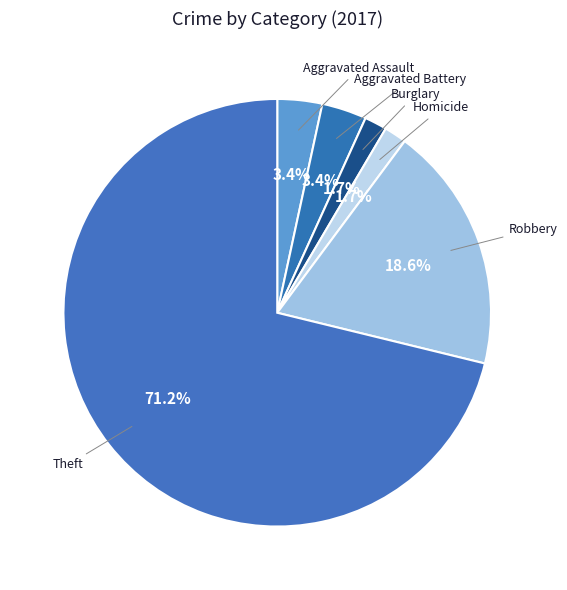

Do Burglary and Homicide together represent more than half of the pie?

No